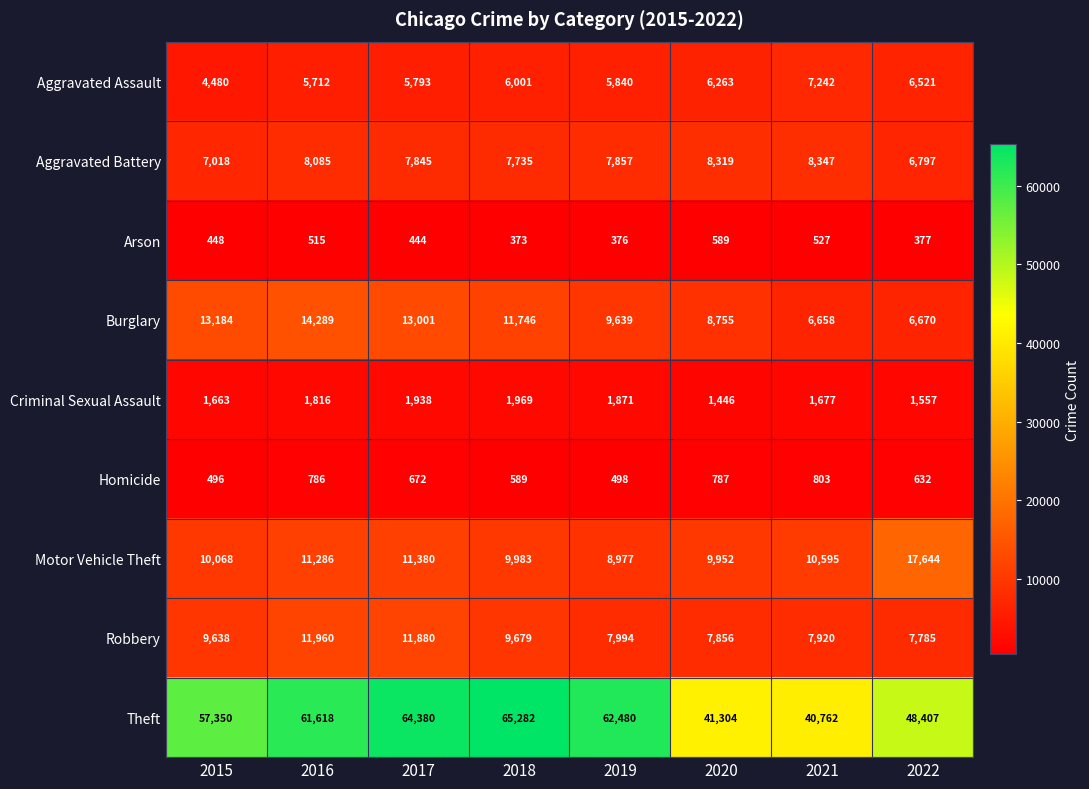

What is the sum of all Aggravated Battery values?

62003